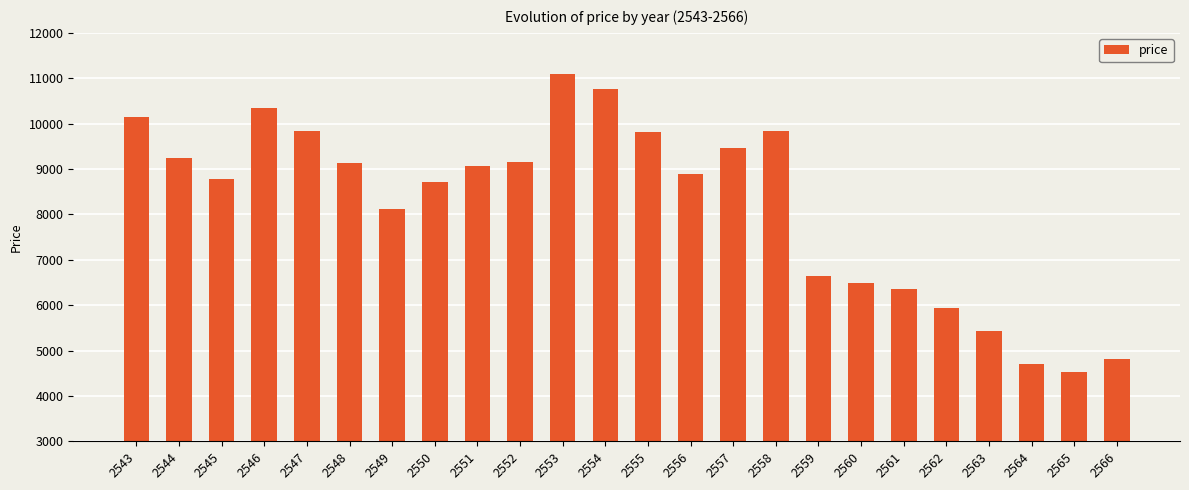

What is the ratio of the value at 2566 to the value at 2552?

0.5